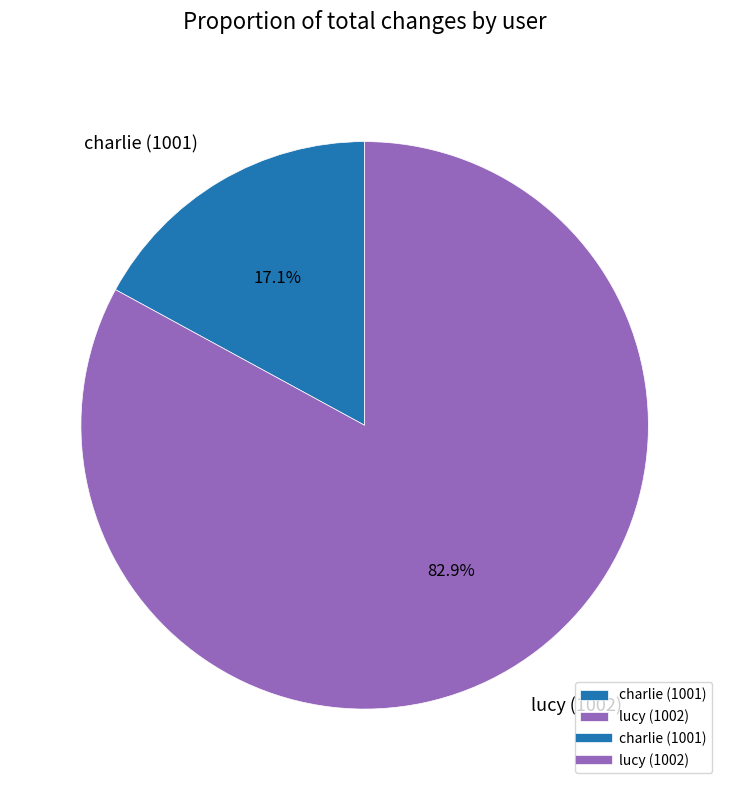

How many segments does this pie chart have?

2